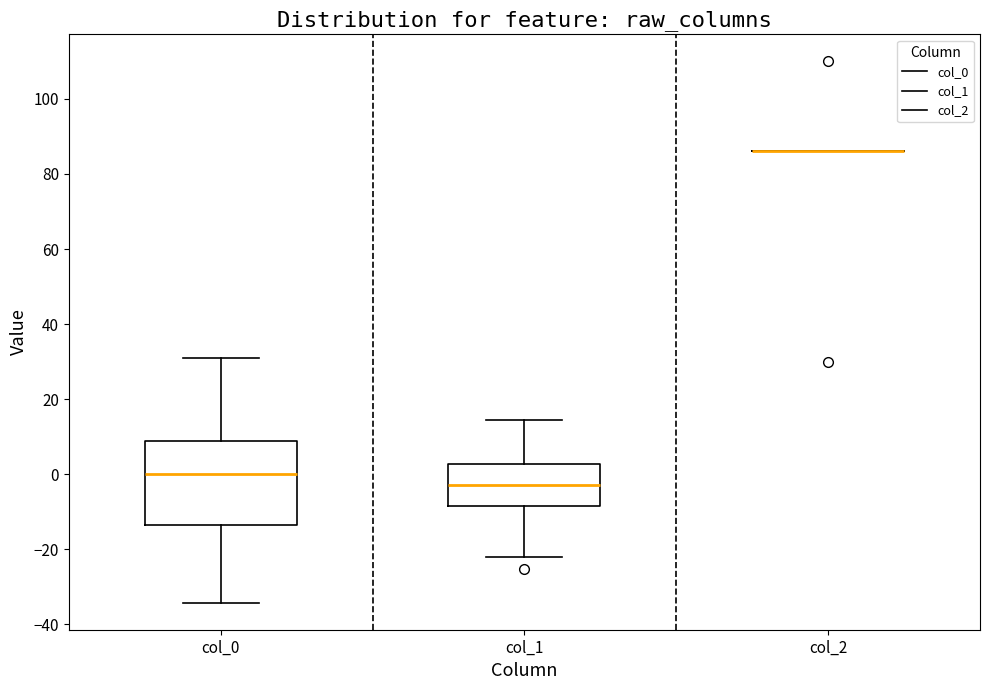

Reading left to right, transcribe this box plot: for each box, give where its median line is, the range the box spans, and where its two whiskers end, as read against the y-axis. The values are not printed on the chart, so give them approximately, as read against the axis.

col_0: median 0, box -14 to 8, whiskers -34 to 30
col_1: median -2, box -8 to 2, whiskers -22 to 14
col_2: box collapsed to a line at 86, whiskers 86 to 86